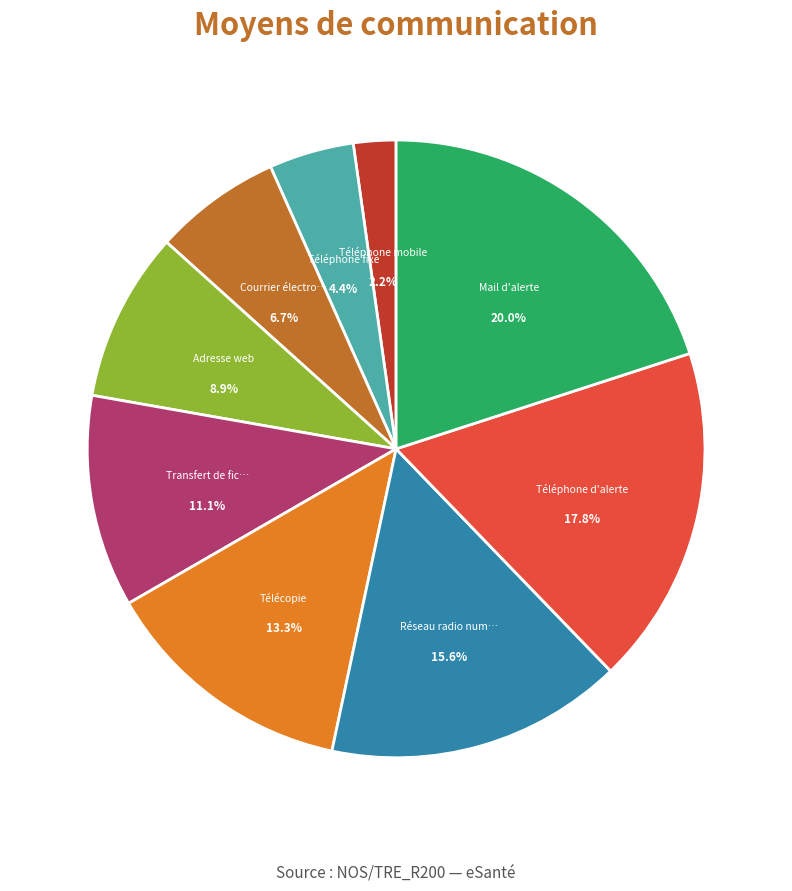

Is there a majority slice in this chart?

No